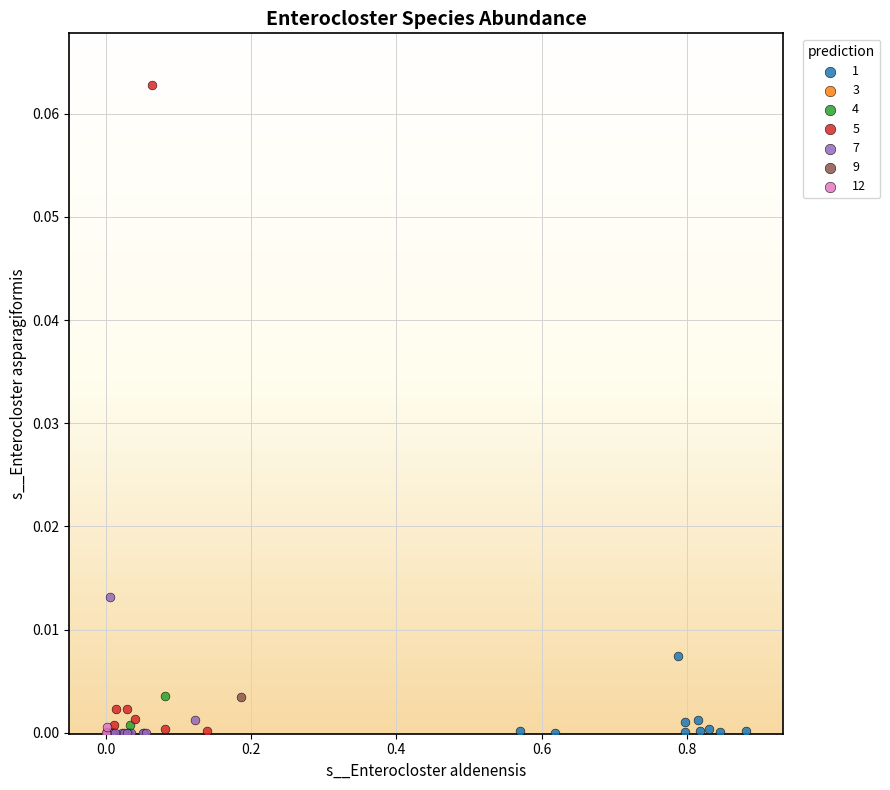

What are all the series names shown in the legend?

1, 3, 4, 5, 7, 9, 12